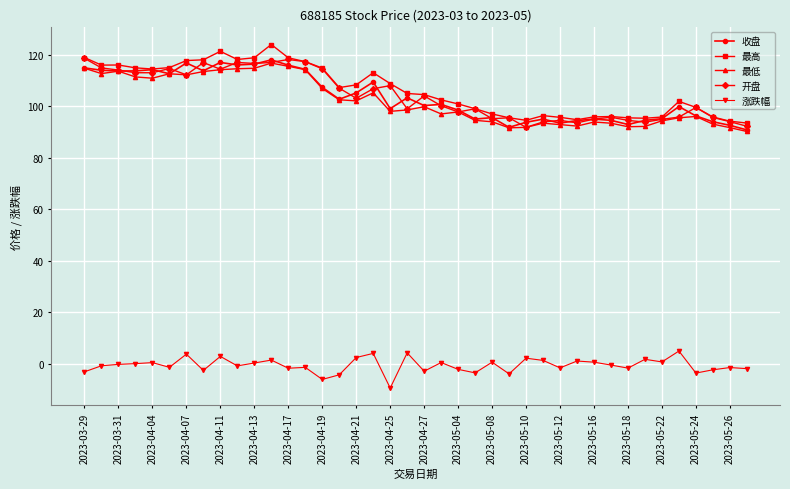

True or false: 涨跌幅 has more than 0 interior local peaks.

True